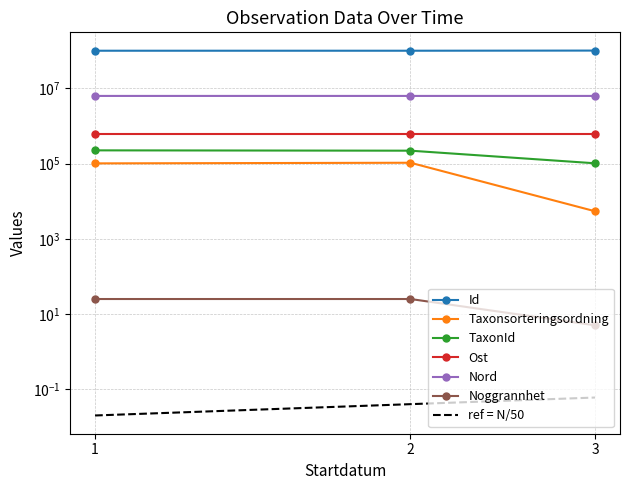

Which series has the largest range (max minus min)?

Id